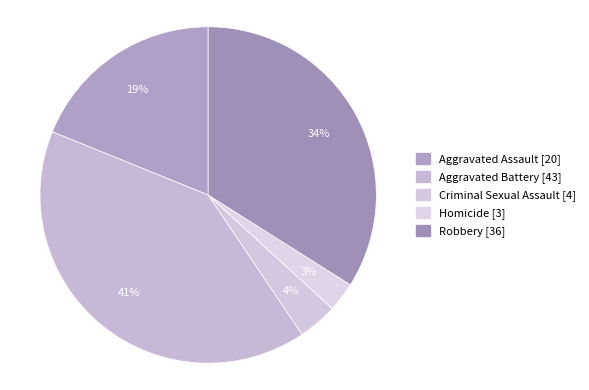

How many slices are in this pie chart?

5